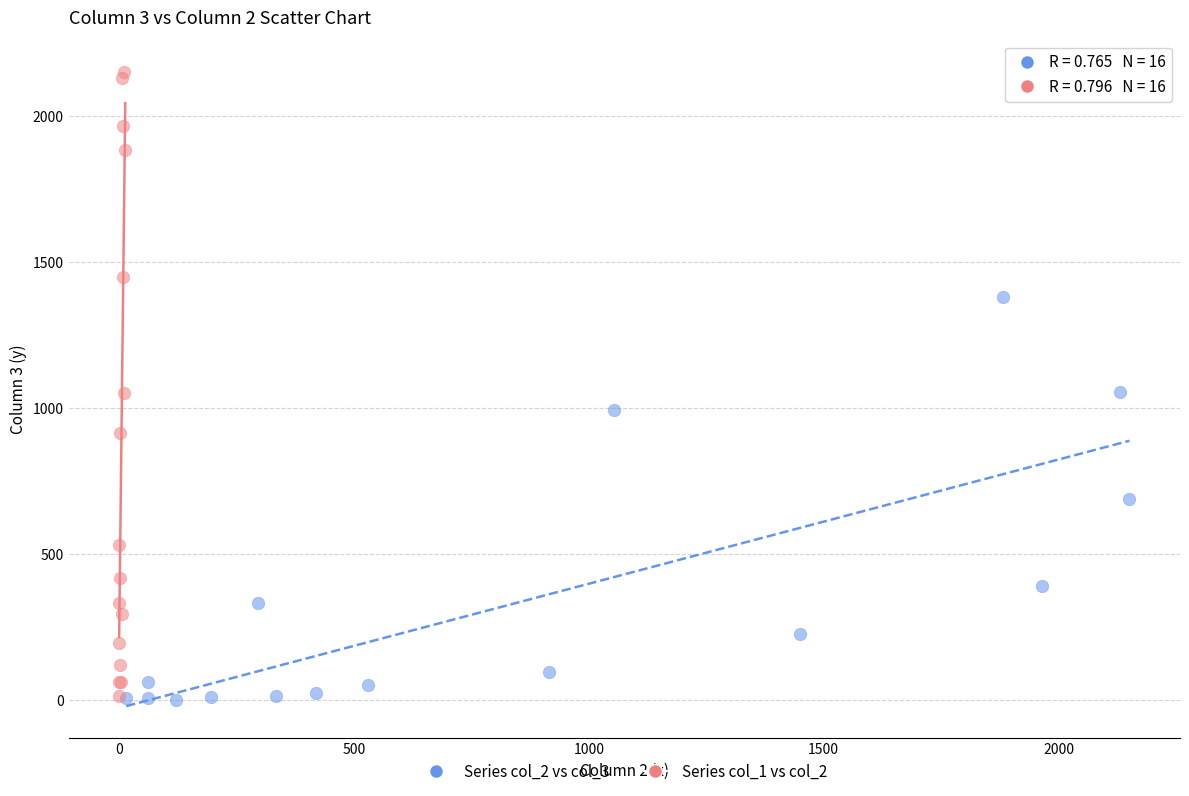

Which series has the widest spread of Y values?

Series col_1 vs col_2